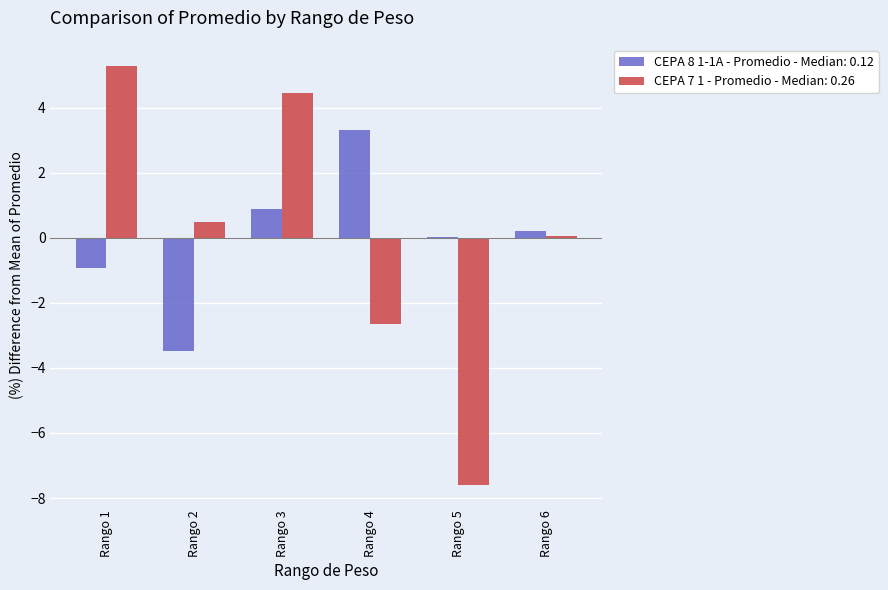

Is it true that CEPA 8 1-1A - Promedio - Median: 0.12 equals 1.2 at Rango 4?

False